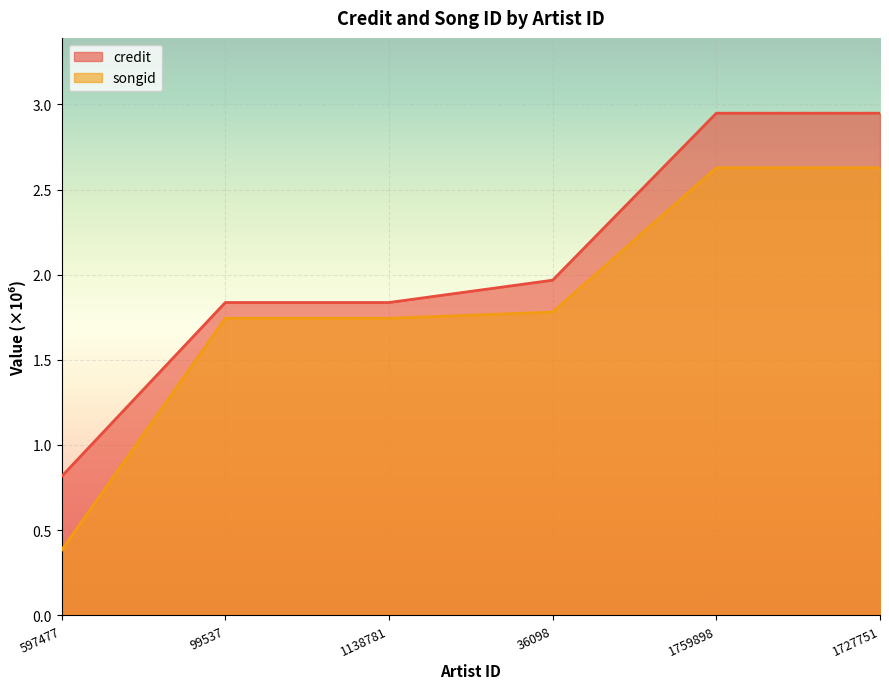

Rank the categories by songid value from lowest to highest.

597477, 99537, 1138781, 36098, 1759898, 1727751